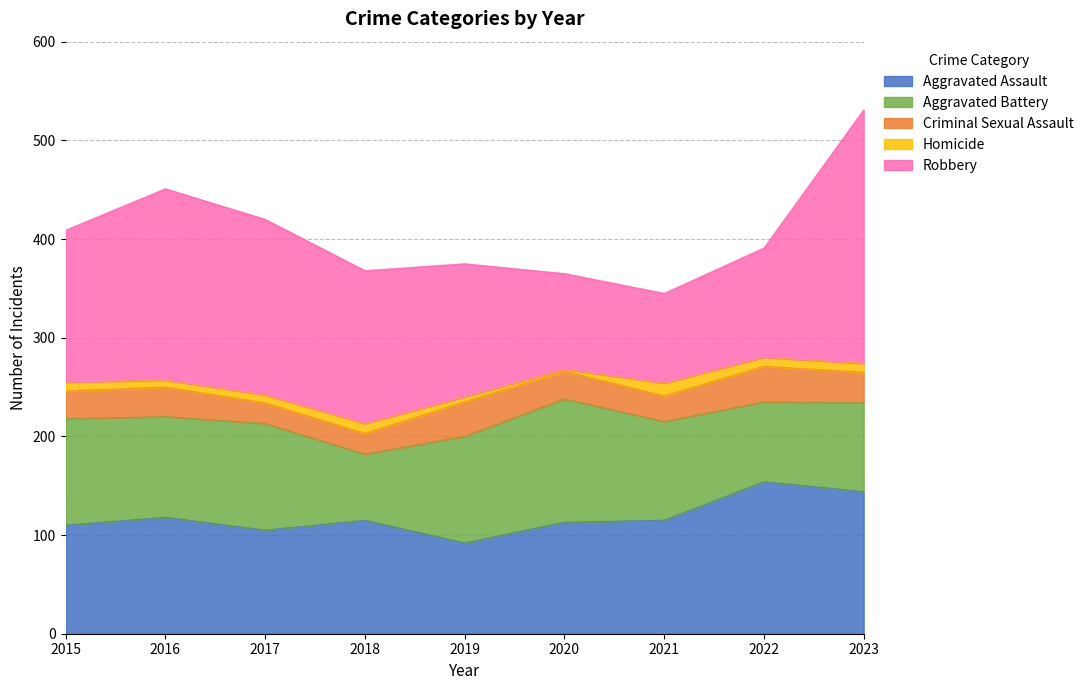

What is the highest value of the Criminal Sexual Assault series?

36